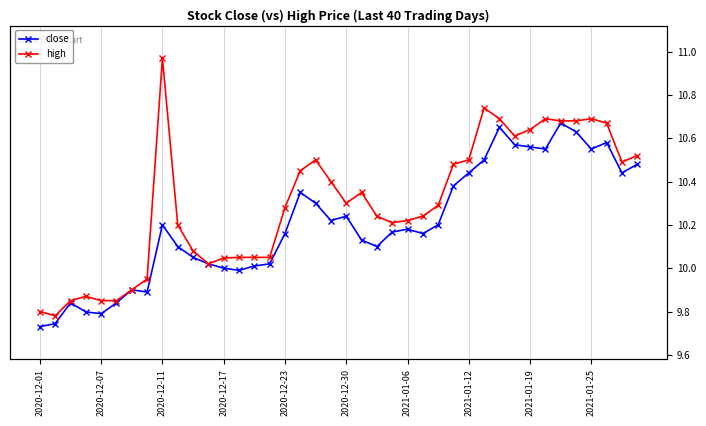

Rank the series by their average value, from highest to lowest.

high, close